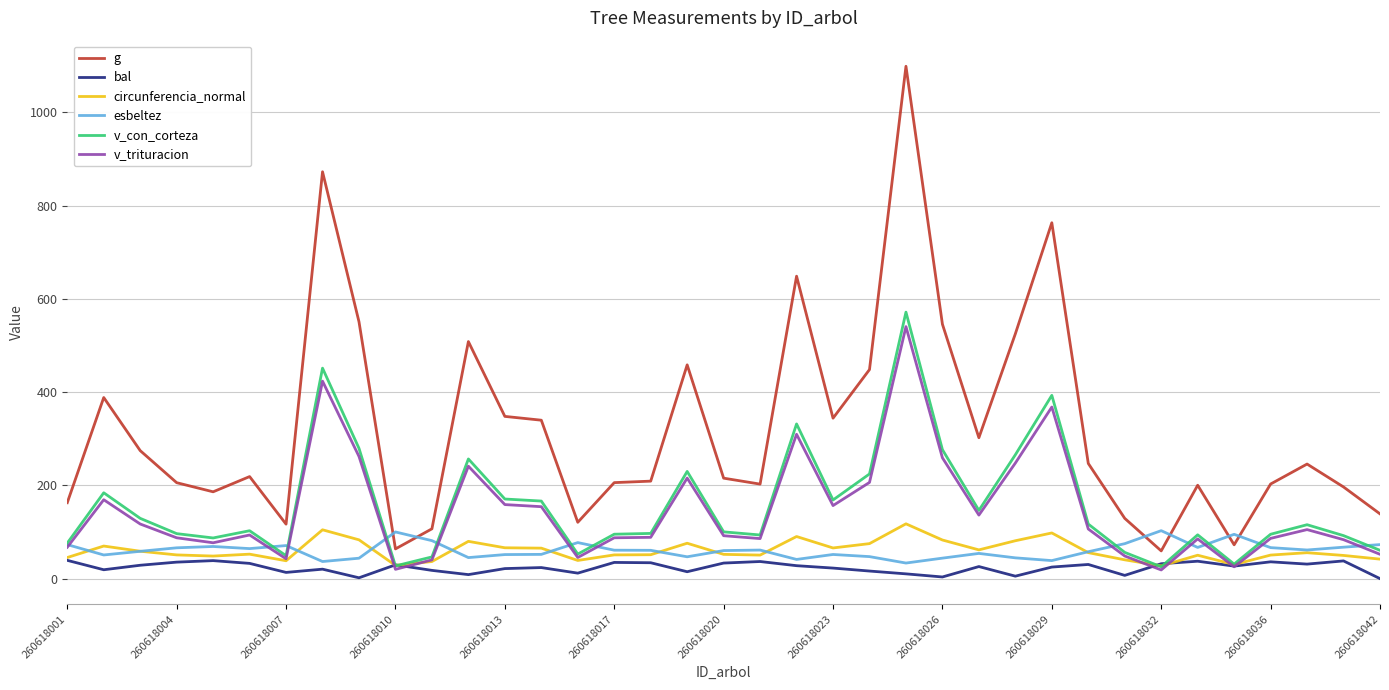

Which series has the widest spread of values?

g